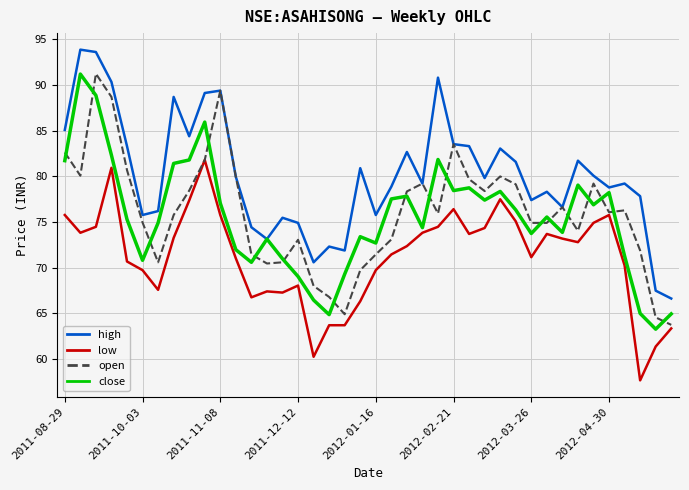

What is the average value of the high series?

80.1